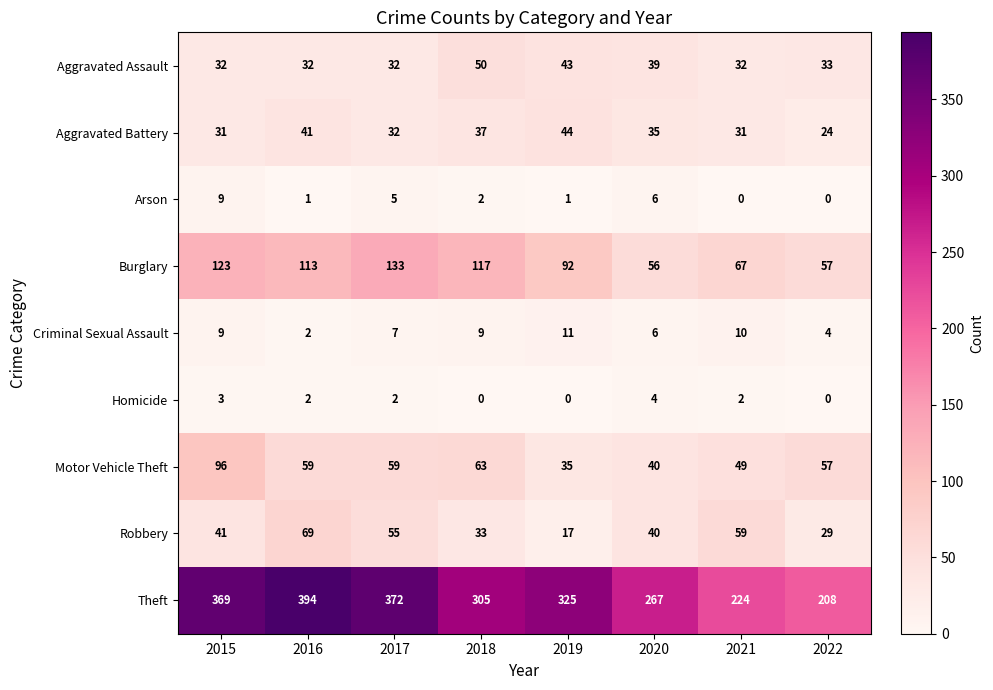

What is the sum of the Theft values at 2017 and 2020?

639